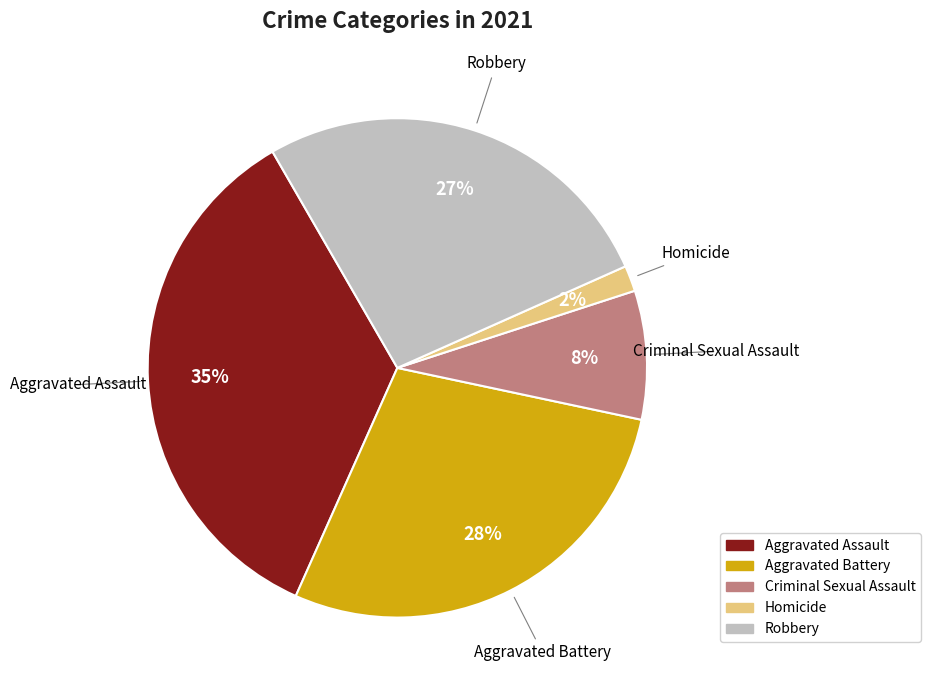

Which slice is the largest?

Aggravated Assault